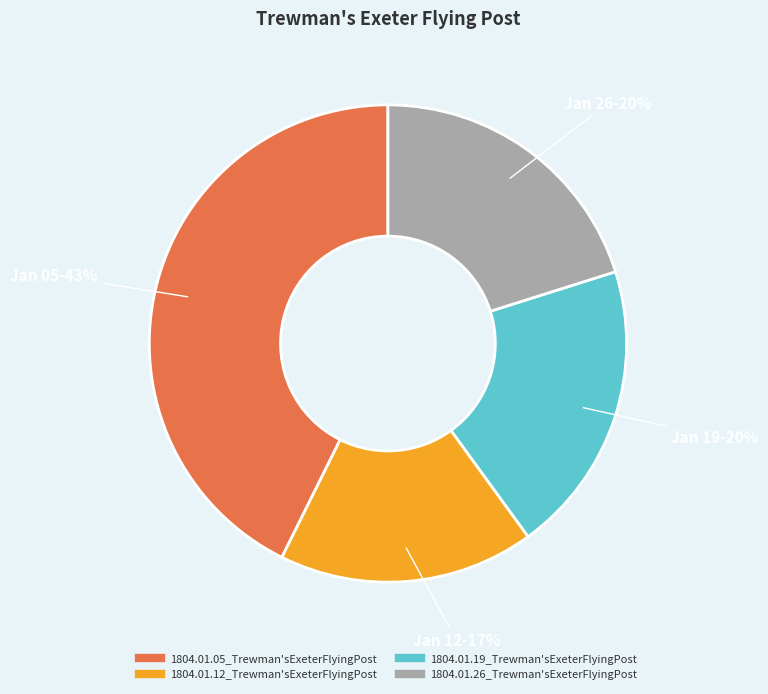

Is it true that 1804.01.26_Trewman'sExeterFlyingPost is 20% of the pie?

True